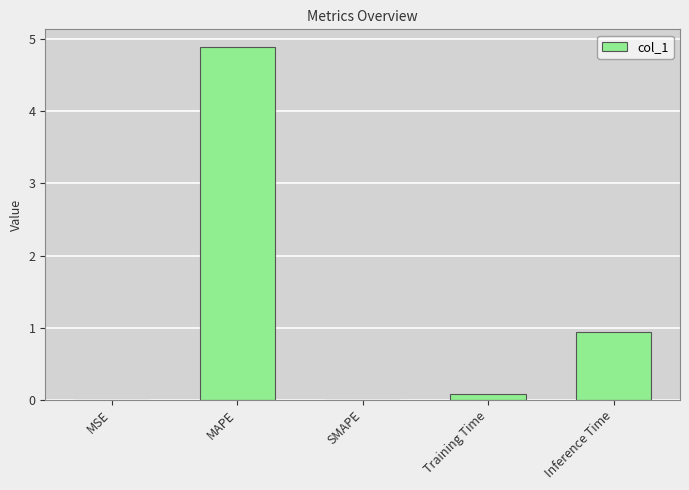

What is the sum of all values?

5.9